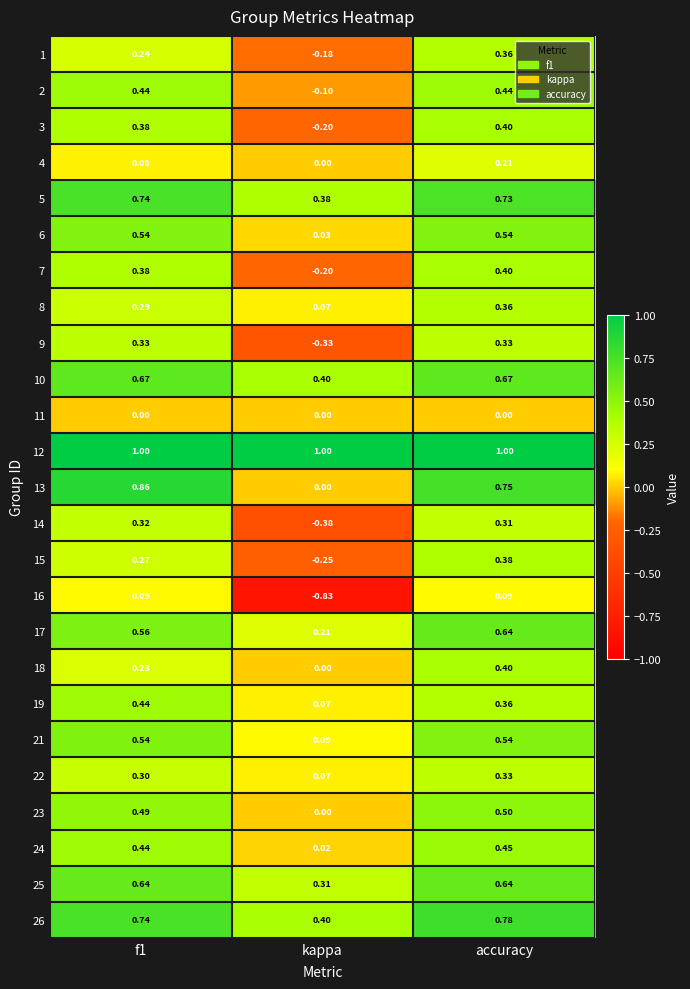

Where is 17 nearest to the value 0?

kappa